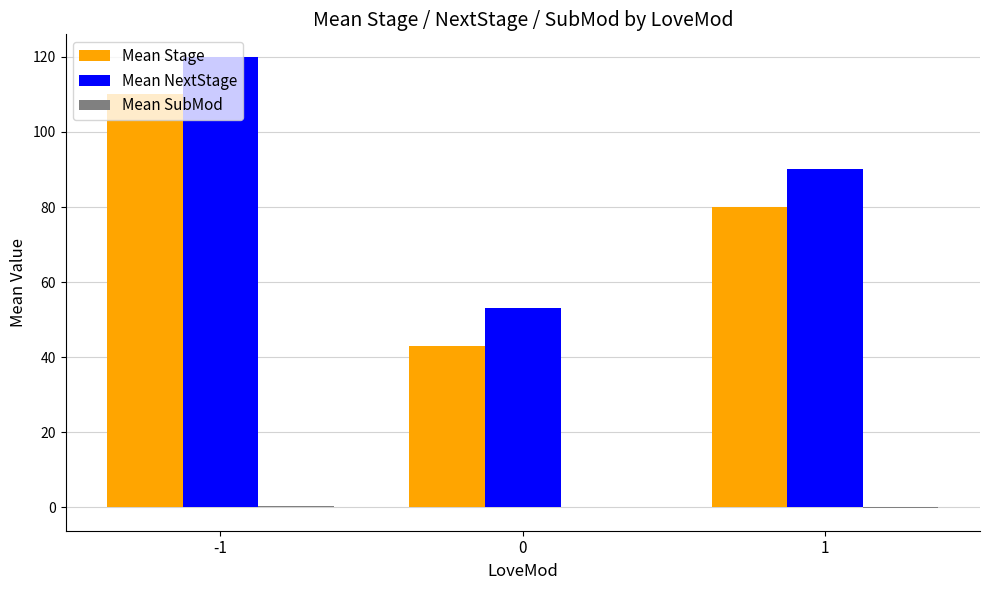

Which series has the largest total across all categories?

Mean NextStage